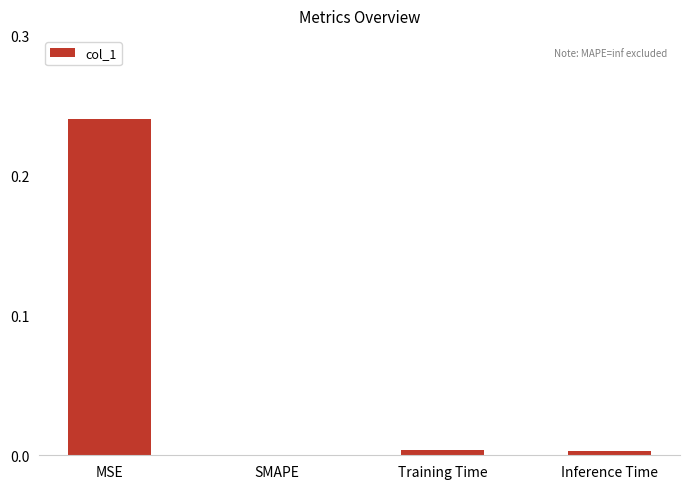

Are the bars horizontal?

No